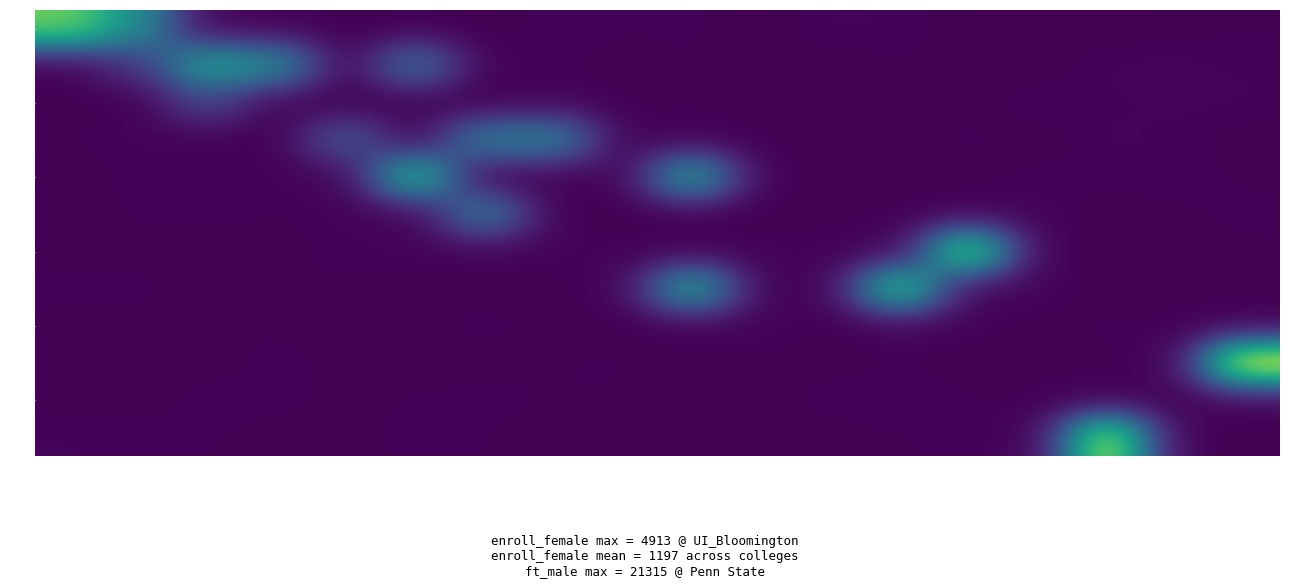

Count the number of categories in the chart.

18